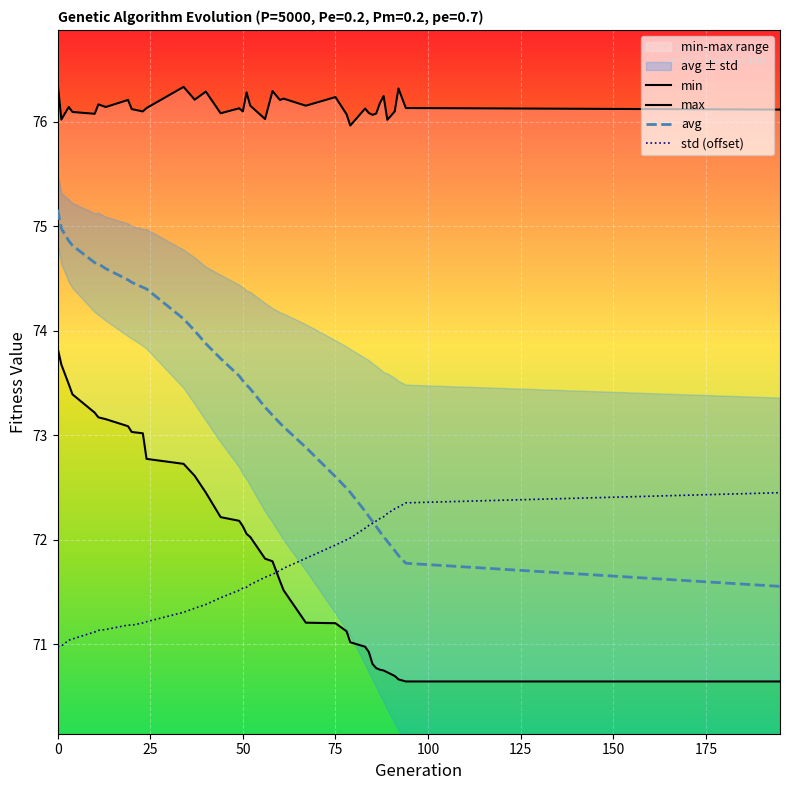

What is the difference between the second highest and second lowest values in the avg series?

3.2